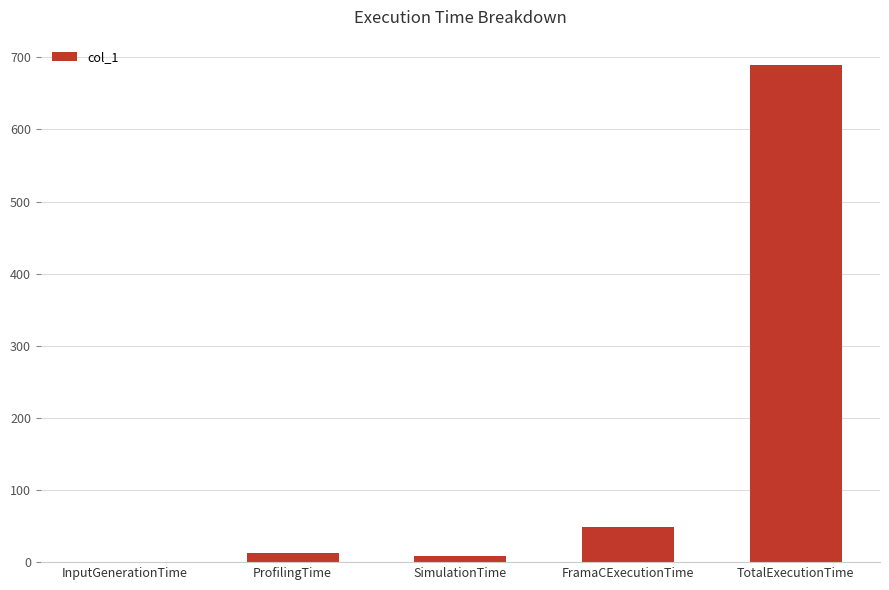

Which category has the highest value across all series?

TotalExecutionTime